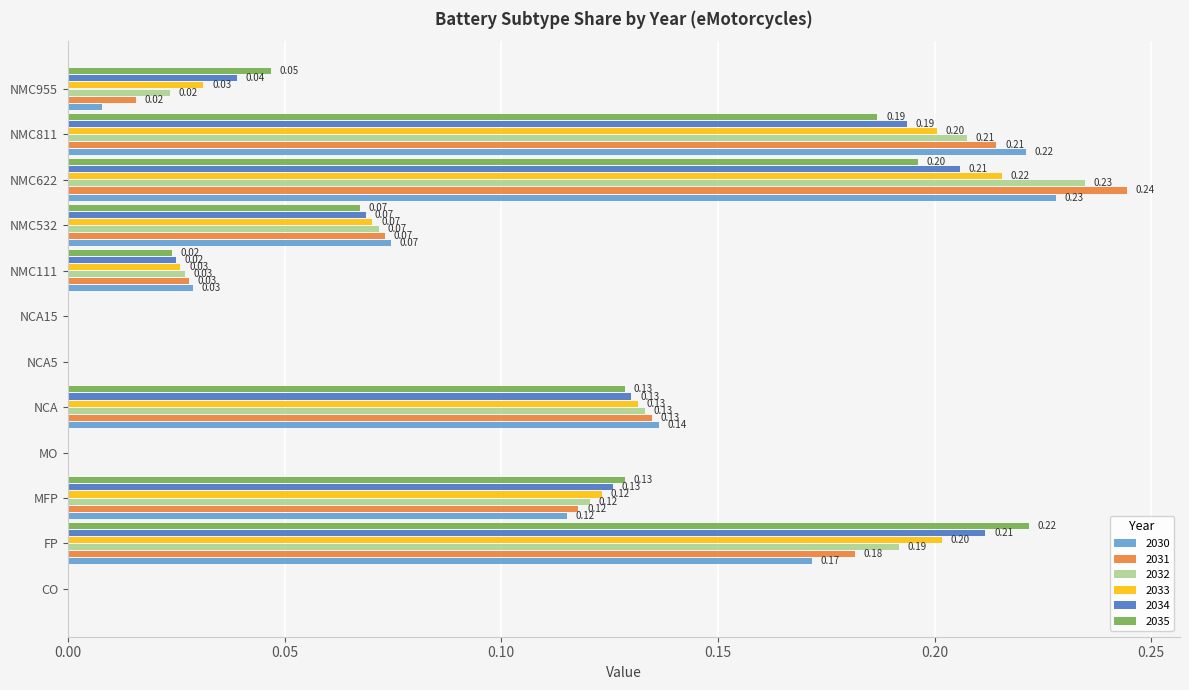

What is the highest value of the 2030 series?

0.2